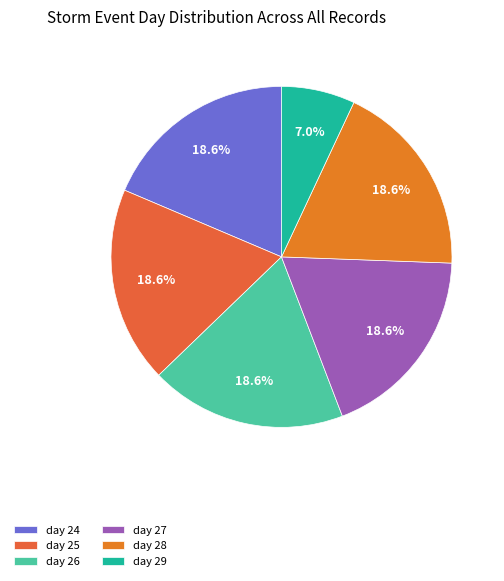

Rank the categories by value from lowest to highest.

day 29, day 24, day 25, day 26, day 27, day 28